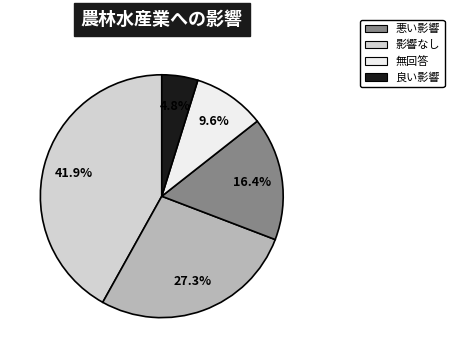

Is there a majority slice in this chart?

No